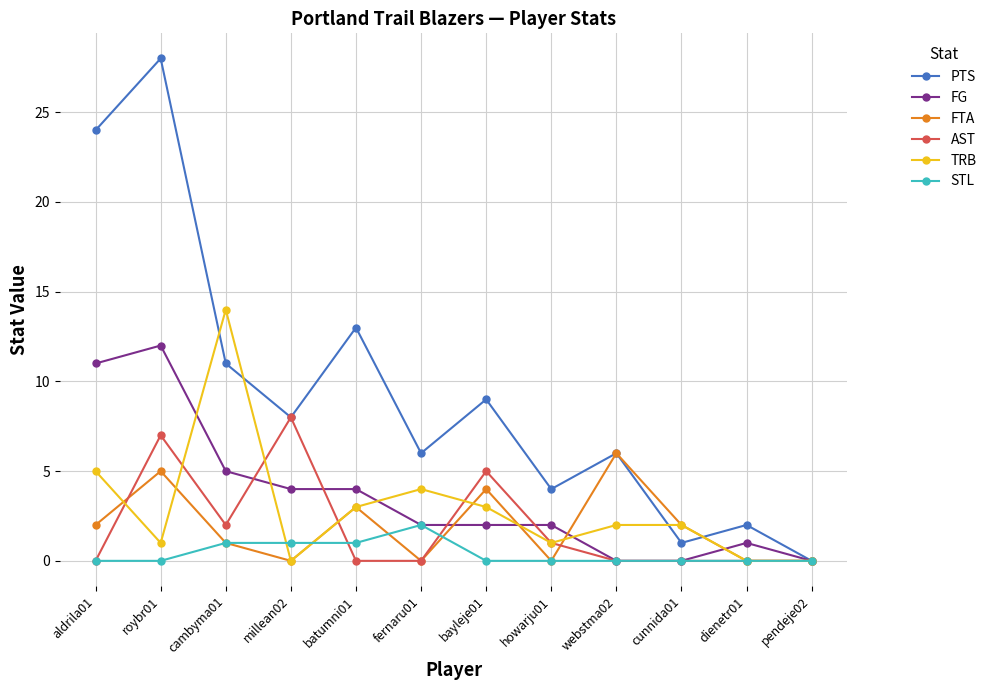

Between which two adjacent categories do TRB and FG first intersect?

roybr01 and cambyma01